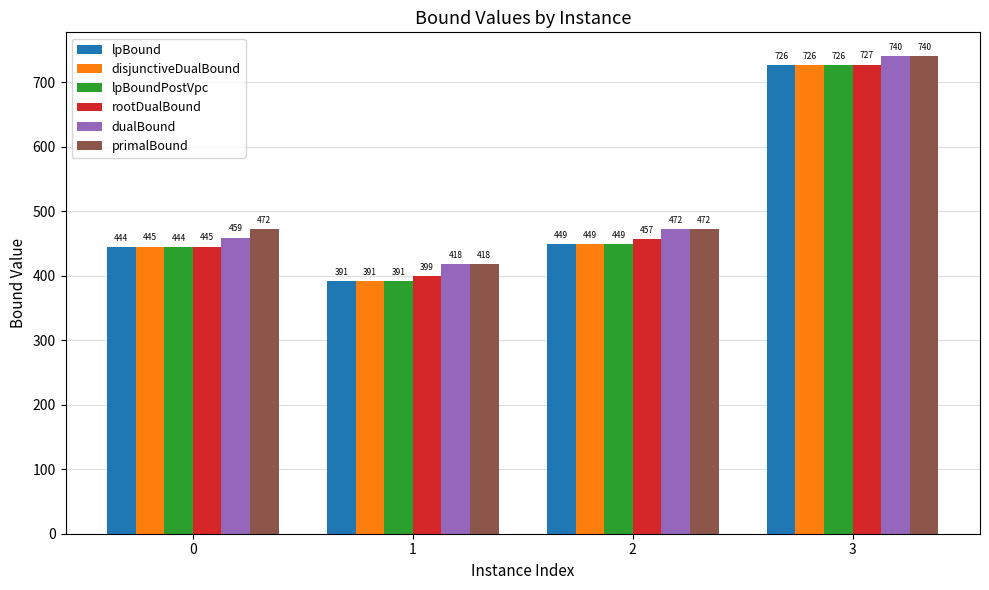

The lpBoundPostVpc series shows 670.5 at 0. True or false?

False